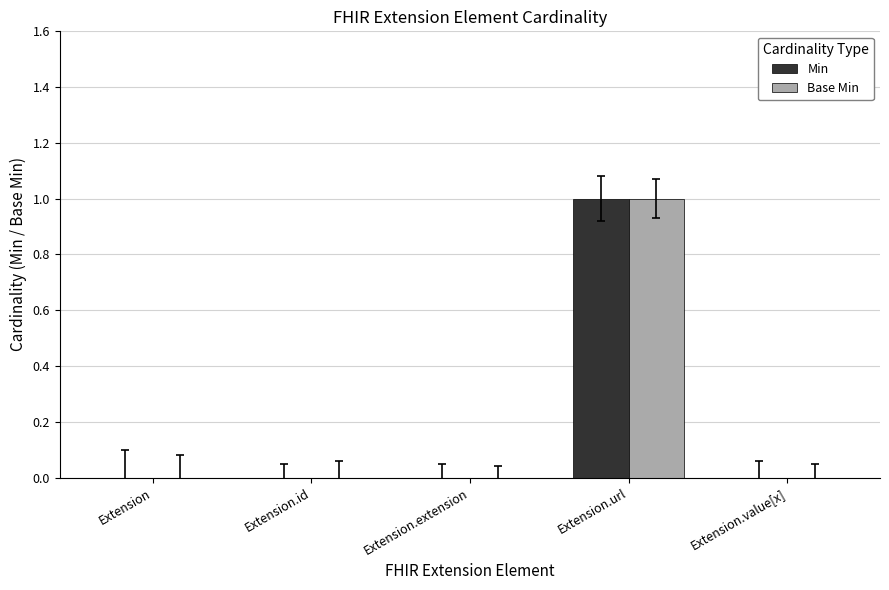

Which series has the widest spread of values?

Min